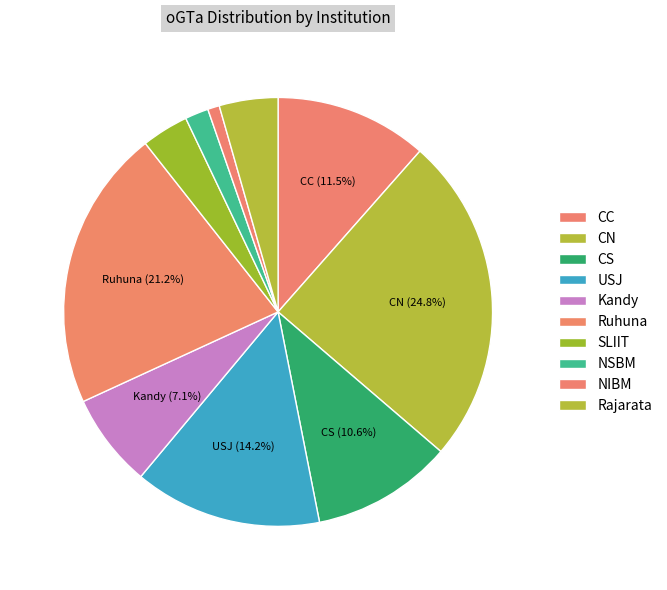

To the nearest percent, what is the difference between the NIBM and Rajarata slice percentages?

4%